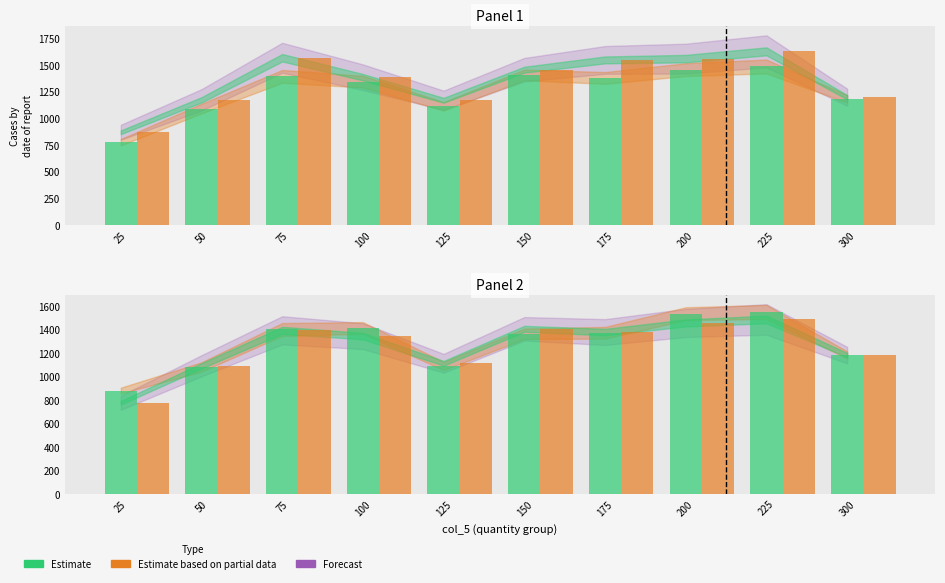

What is the maximum value for Estimate based on partial data_bar?

1486.0